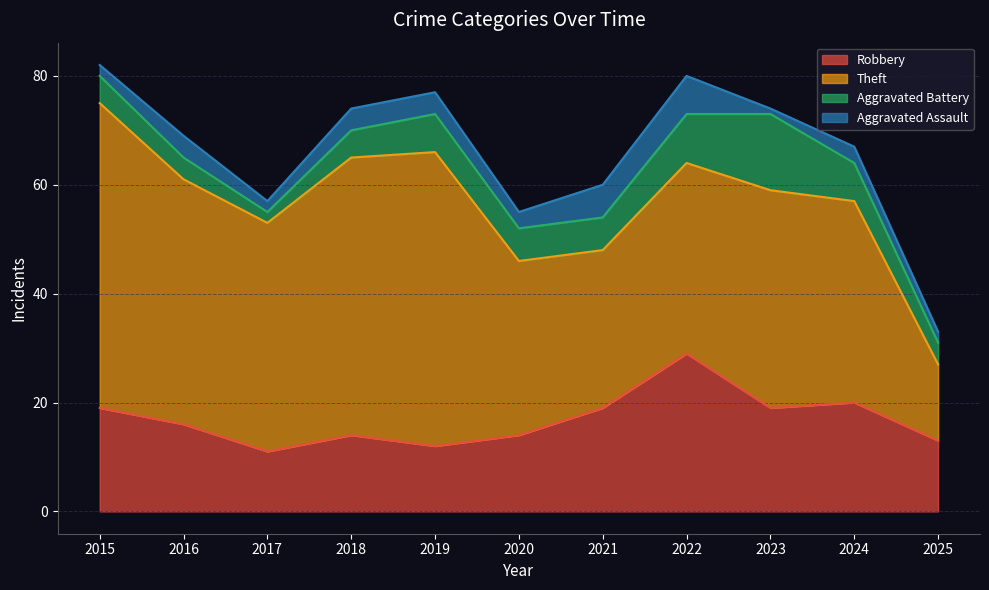

Which category has the lowest value in the Aggravated Battery series?

2017